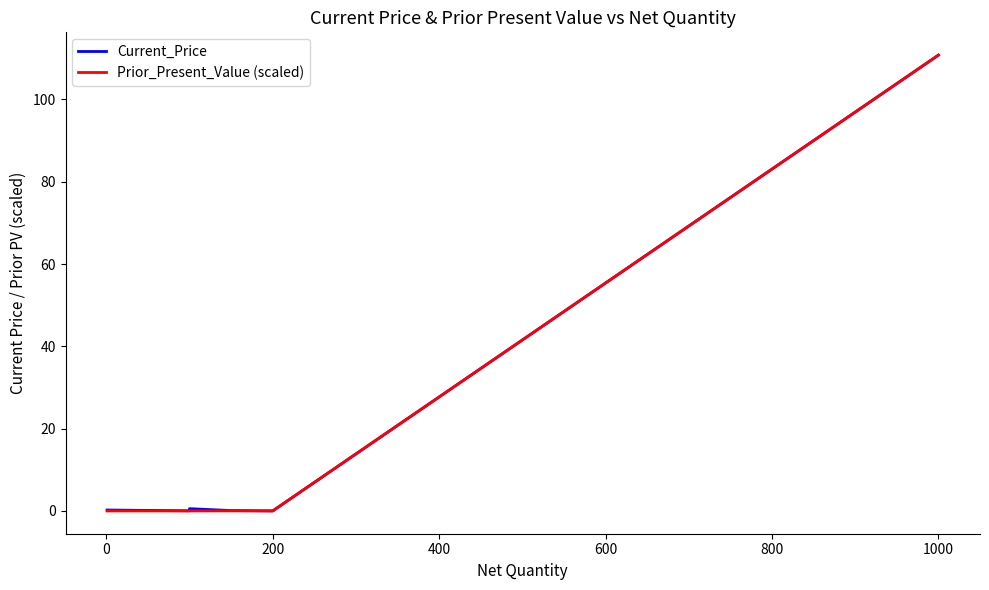

Between which two adjacent categories do Prior_Present_Value (scaled) and Current_Price first intersect?

600 and 800